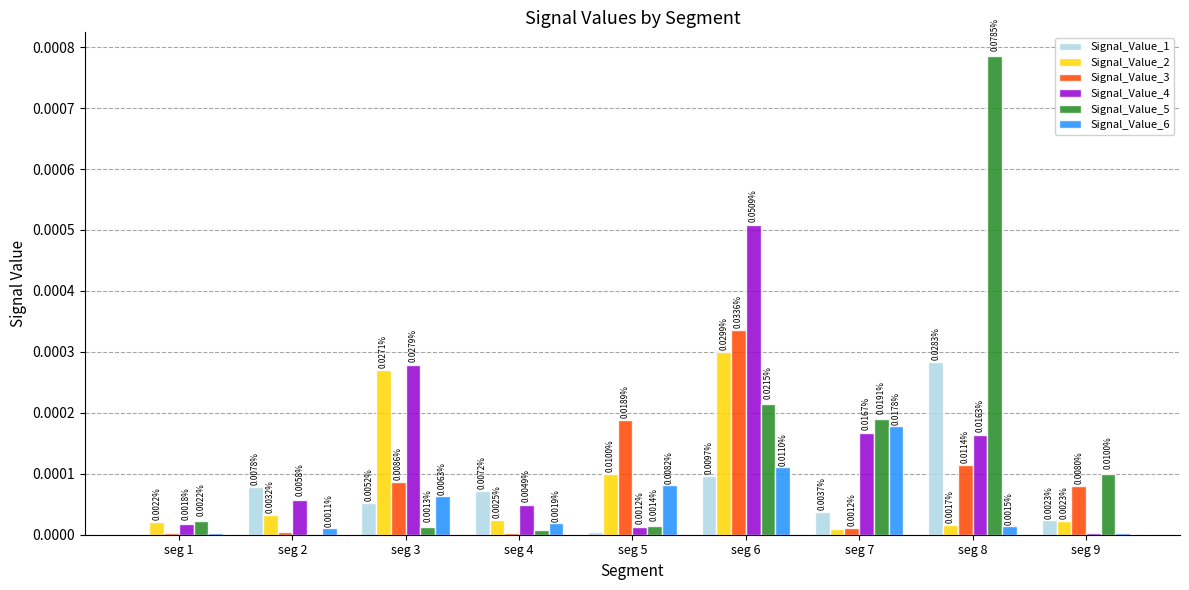

Is the value of Signal_Value_5 at seg 8 greater than the value of Signal_Value_6 at seg 8?

Yes